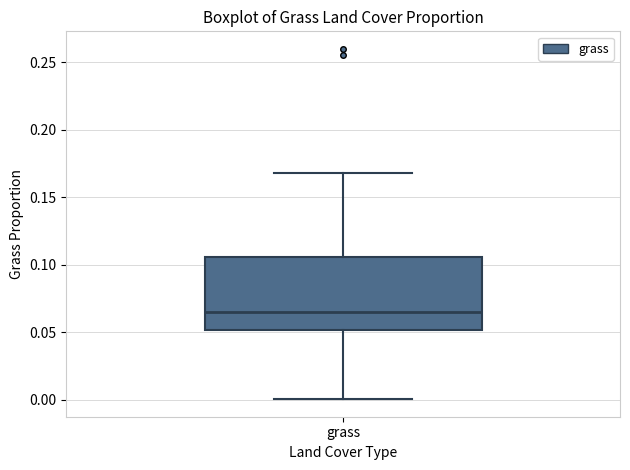

Read this box plot against the y-axis: the position of the median line, the range covered by the box, and the ends of both whiskers. The values are not printed on the chart, so give them approximately, as read against the axis.

median 0.065, box 0.050 to 0.105, whiskers 0.000 to 0.170